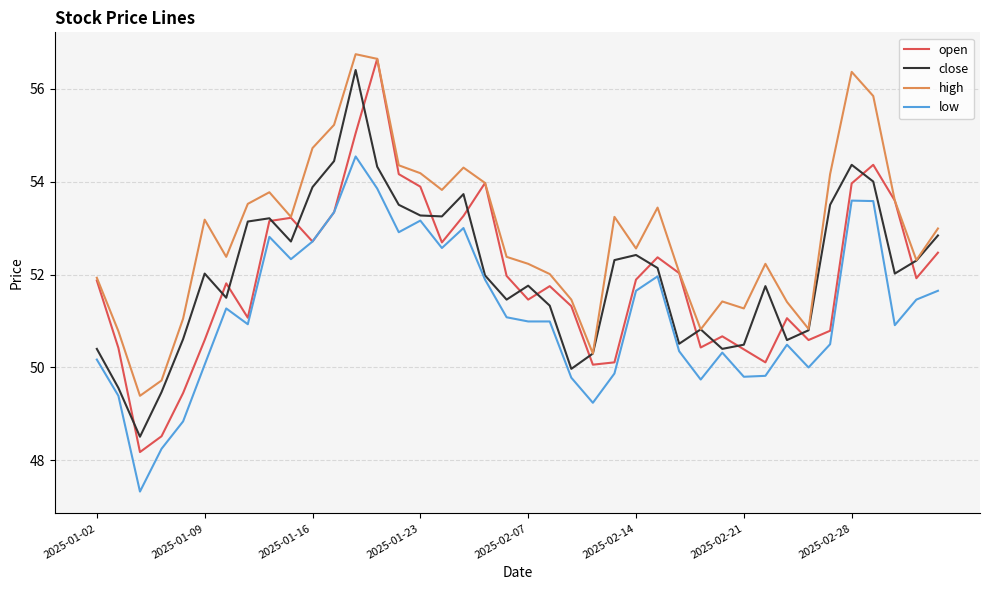

Rank the series by their maximum value, from lowest to highest.

low, close, open, high